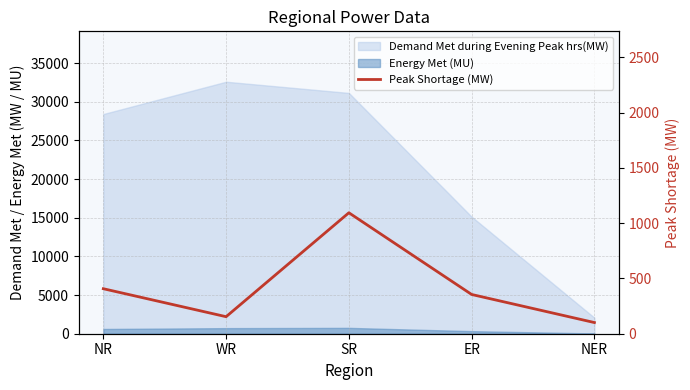

Rank the categories by value from highest to lowest.

SR, NR, ER, WR, NER